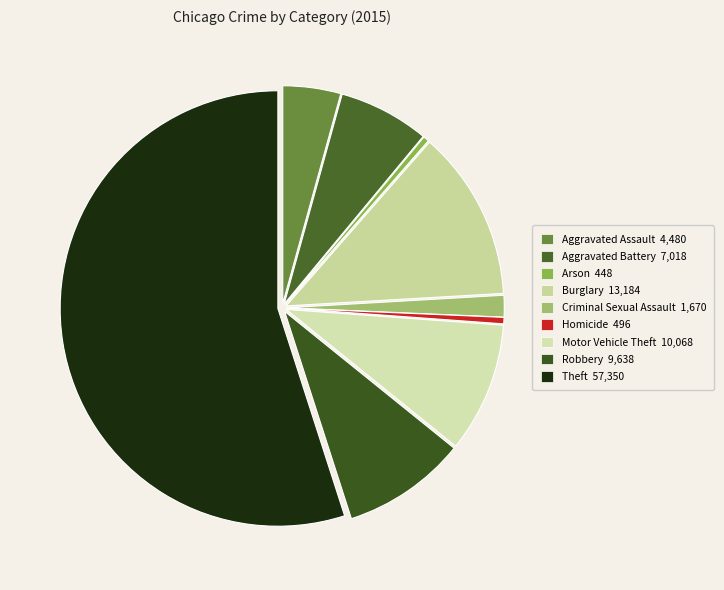

Which slice is the smallest?

Arson